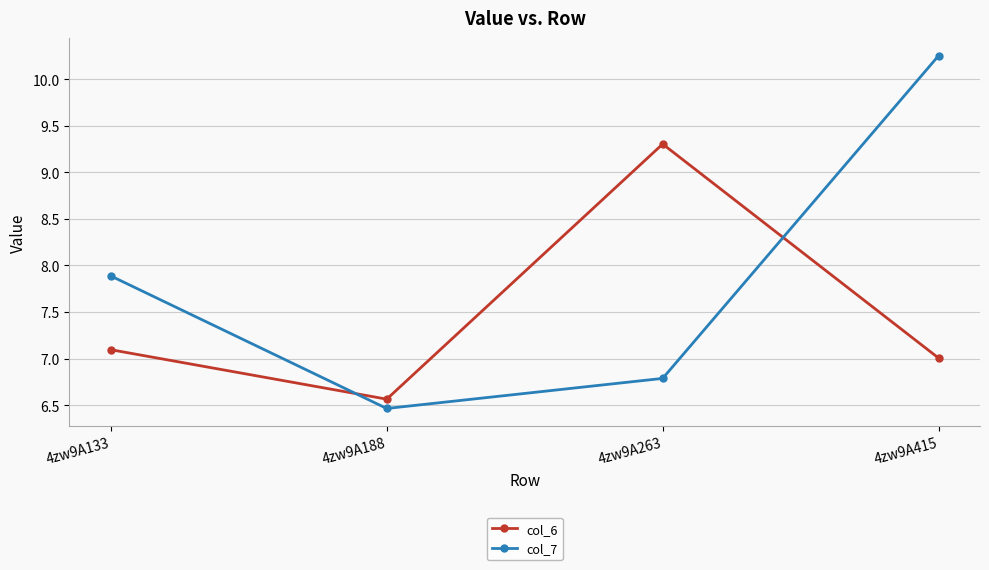

What is the value of the col_6 point at the 4th from the left?

7.0